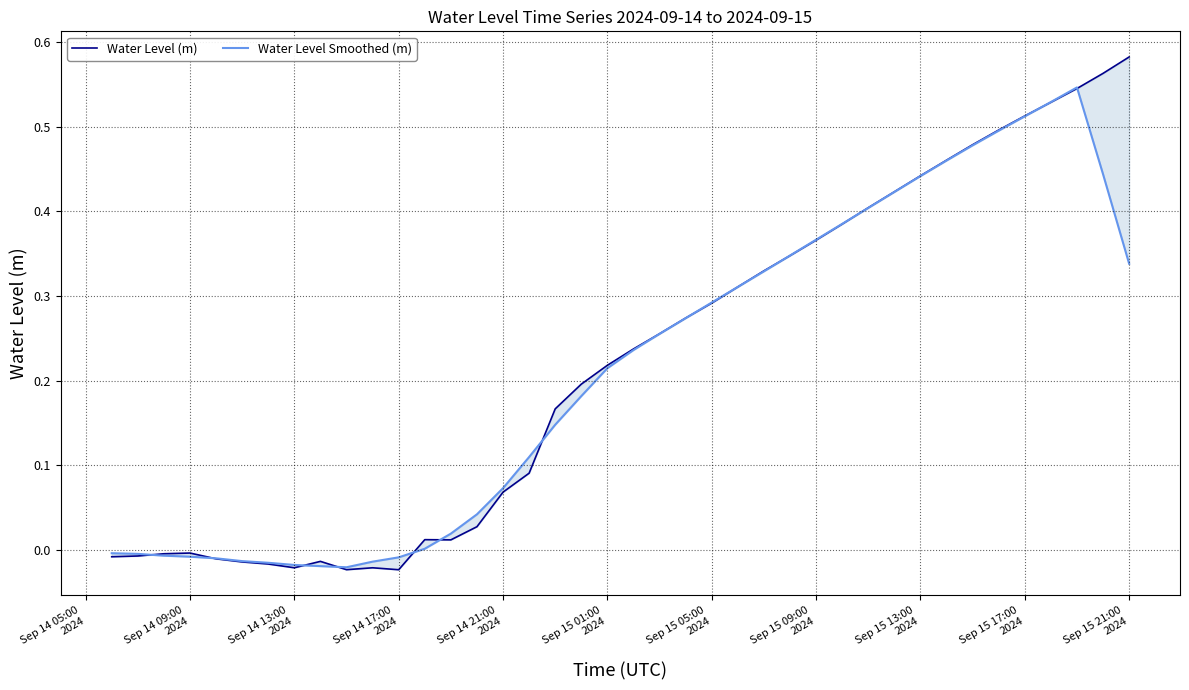

What is the label of the 6th point from the left?

Sep 15 01:00
2024